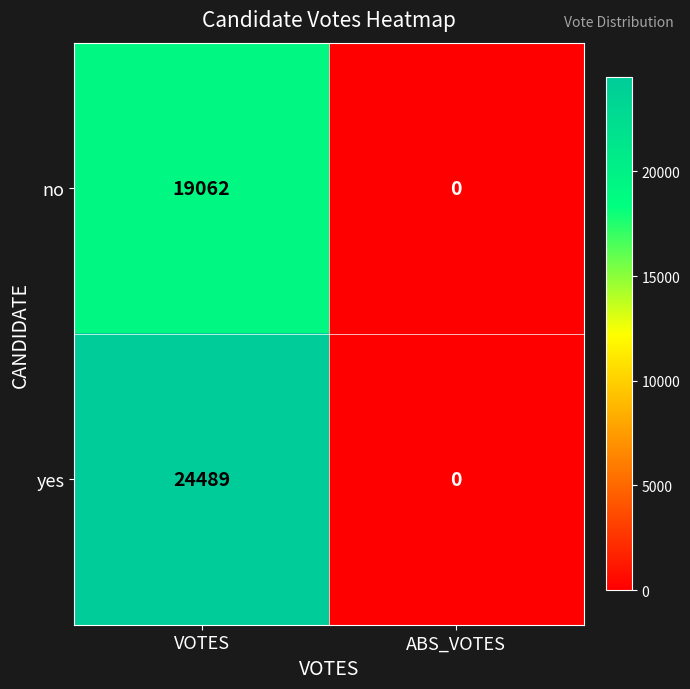

Which series has the largest total across all categories?

yes